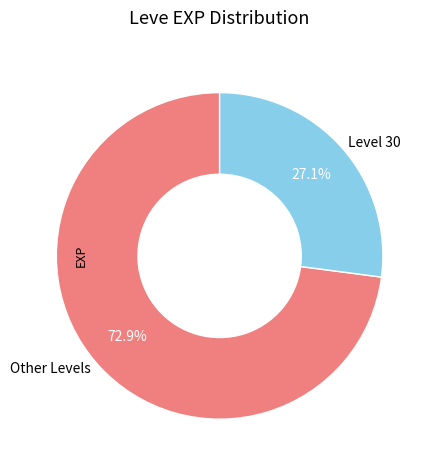

Which slice is the largest?

Other Levels